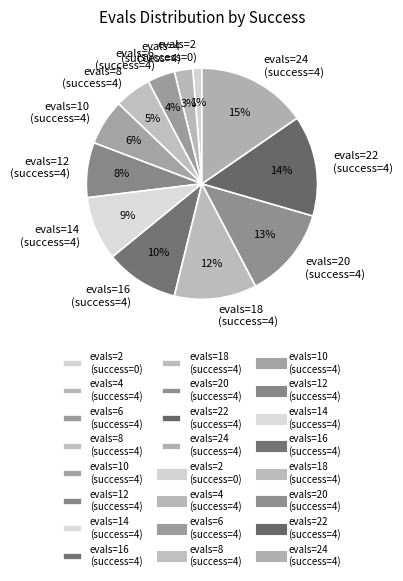

Combined, do evals=12 (success=4) and evals=18 (success=4) account for over 50%?

No